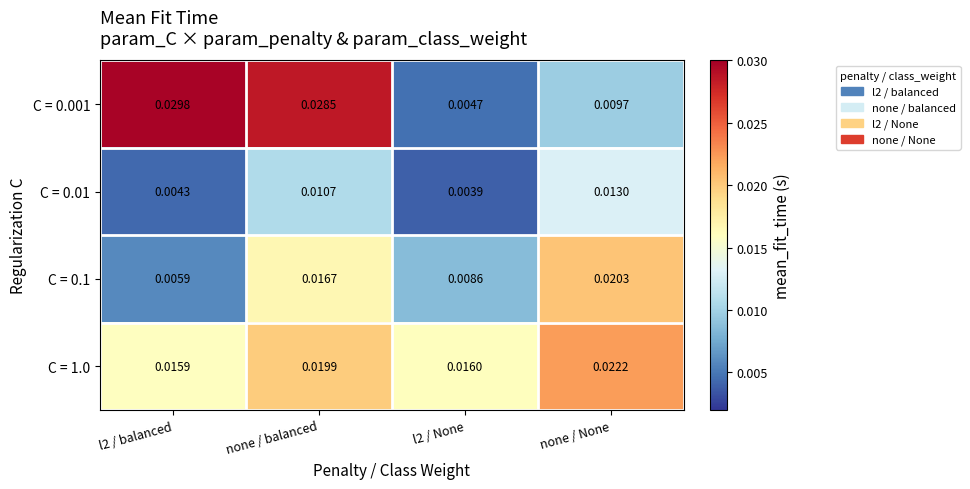

At which category is the sum across all series the highest?

none / balanced